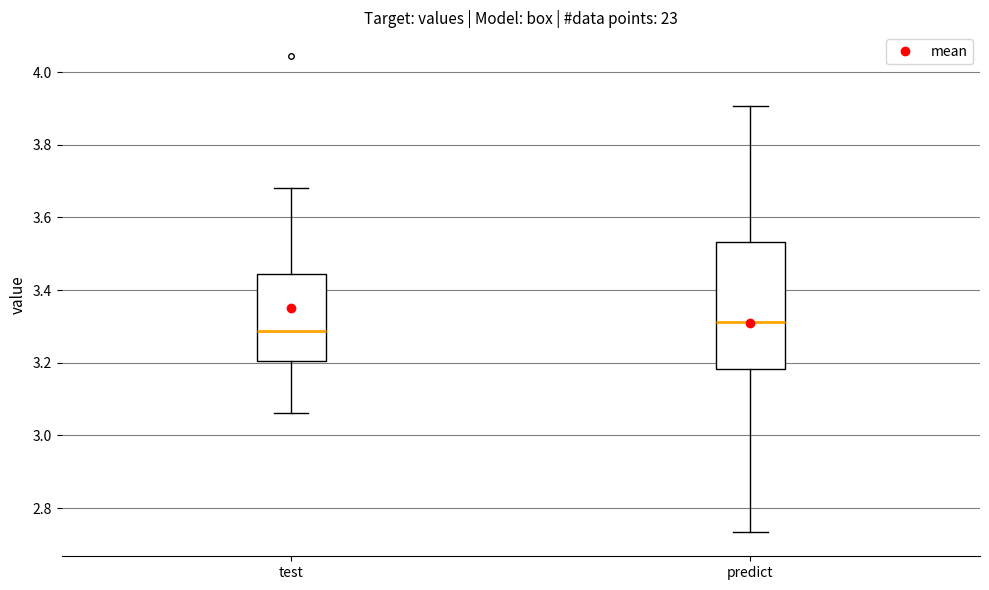

Where does the median line of the box for predict sit on the y-axis? The values are not printed on the chart, so give them approximately, as read against the axis.

3.32